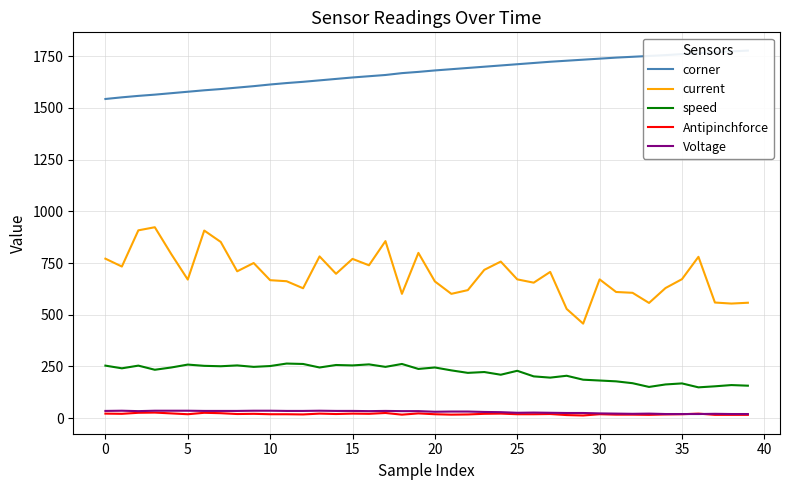

Does the chart have visible grid lines?

Yes